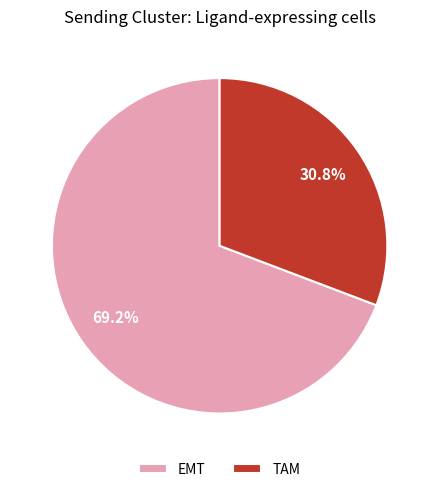

Between EMT and TAM, which is larger?

EMT